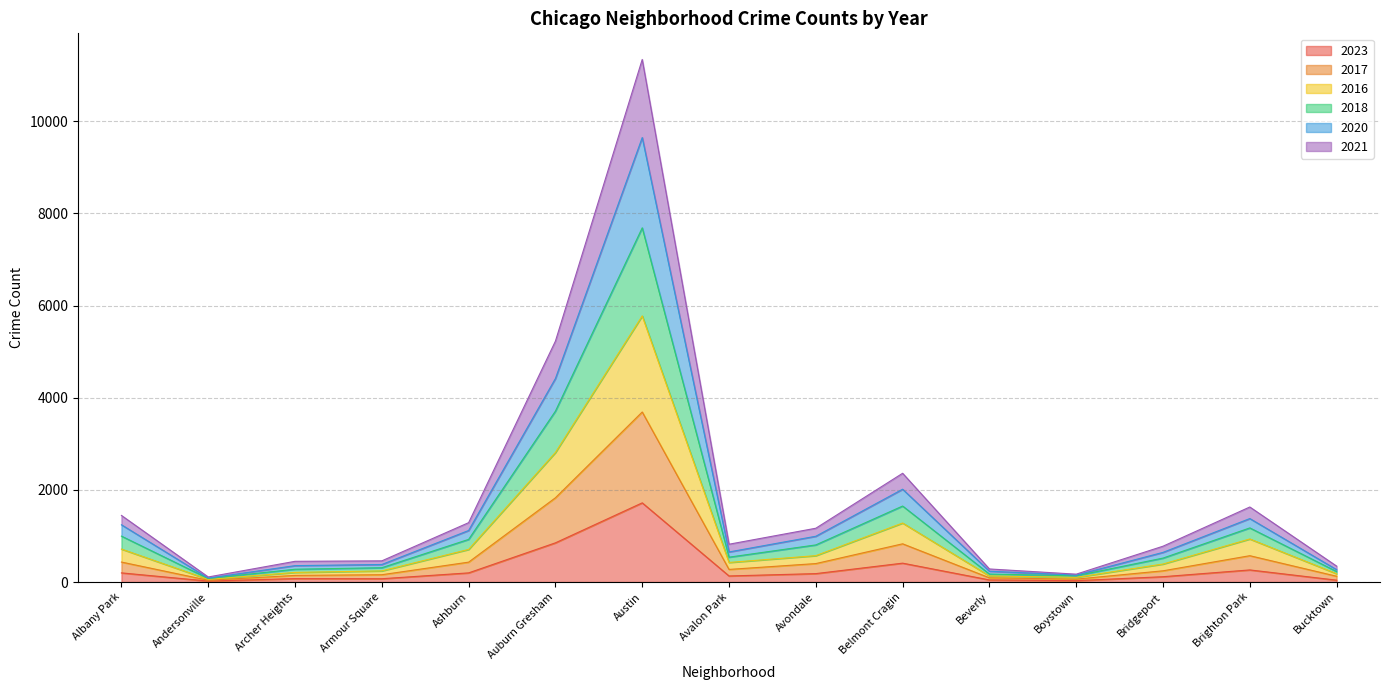

Which series has the widest spread of values?

2020